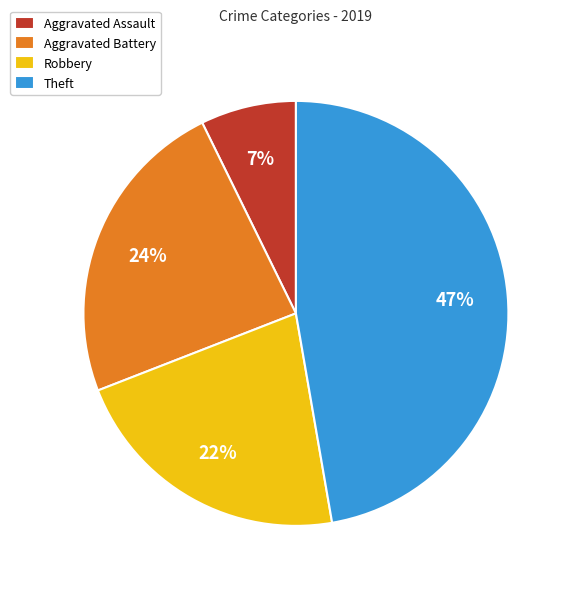

Which has a higher value, Theft or Aggravated Assault?

Theft